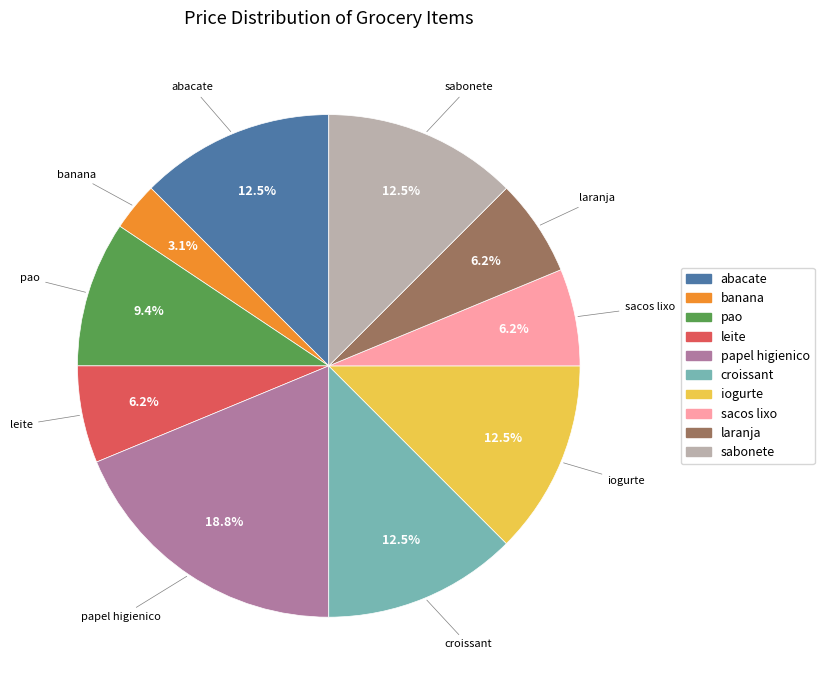

Is leite the majority of the pie?

No